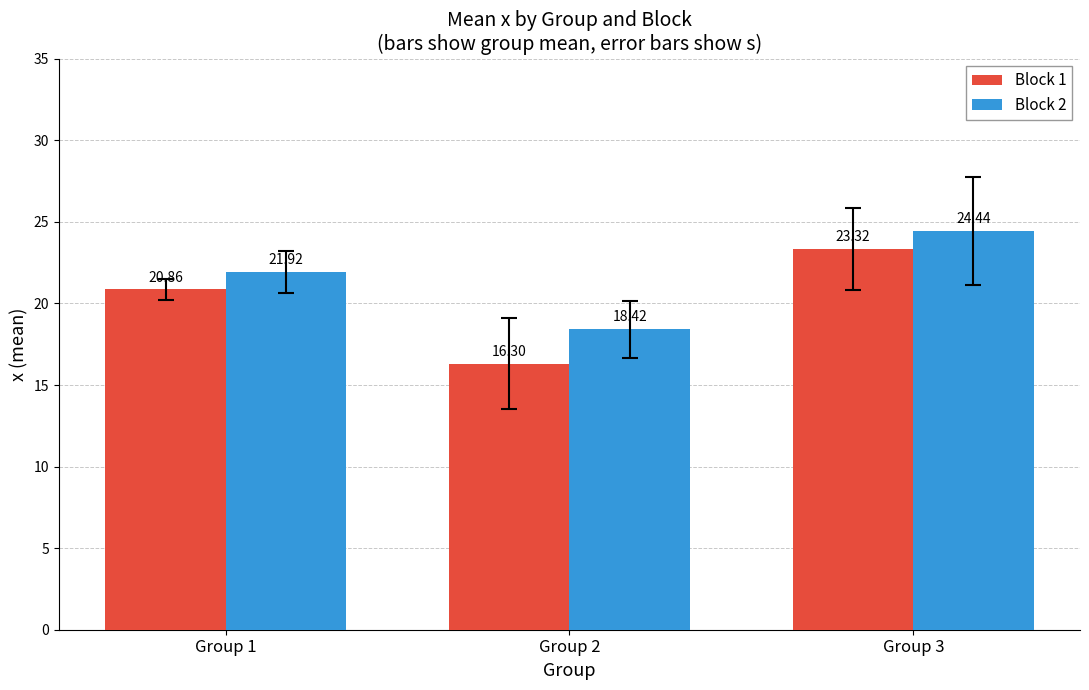

Read the Block 2 value at Group 3.

24.4